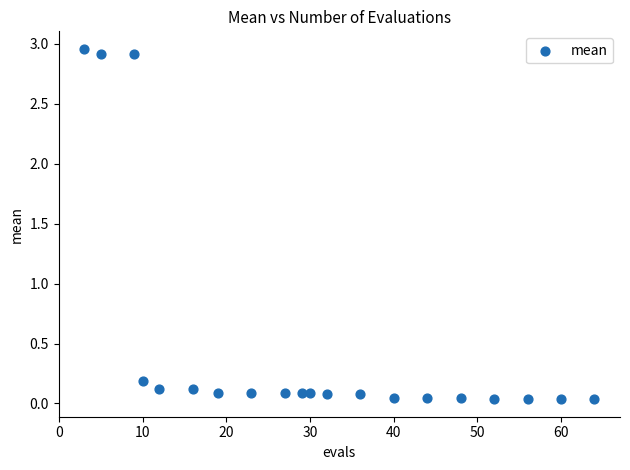

What is the range of X values (max minus min)?

61.0